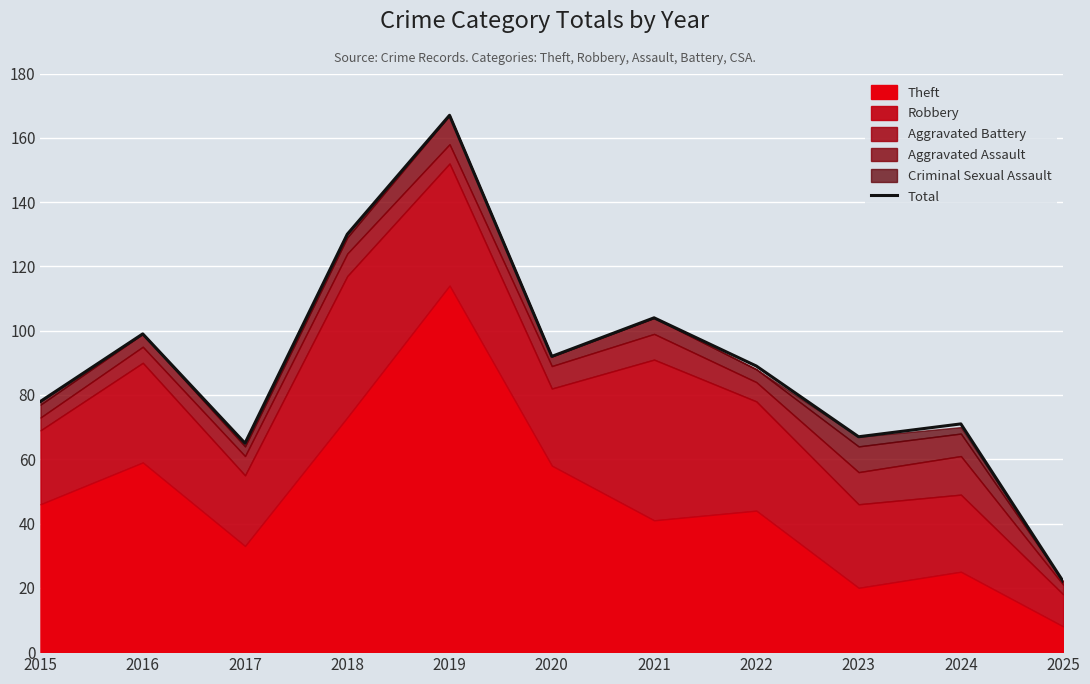

At which category does the chart reach its peak across all series?

2019